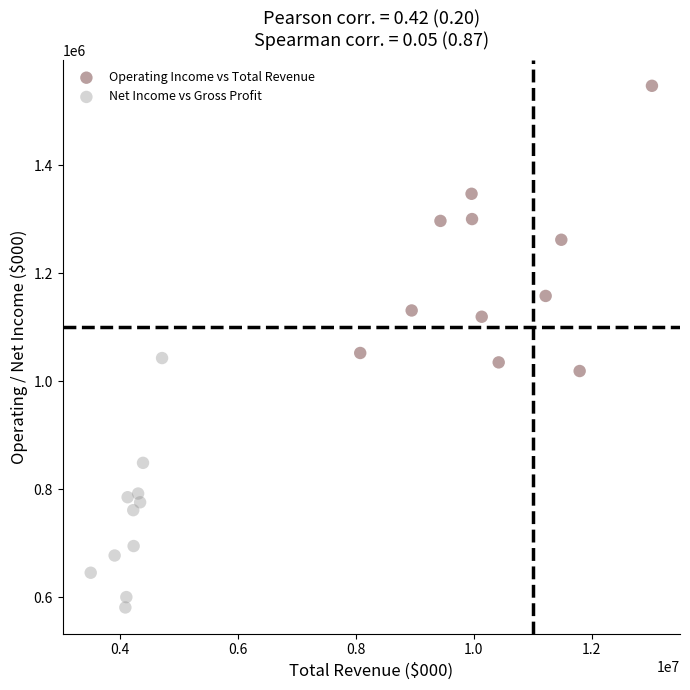

What are all the series names shown in the legend?

Operating Income vs Total Revenue, Net Income vs Gross Profit